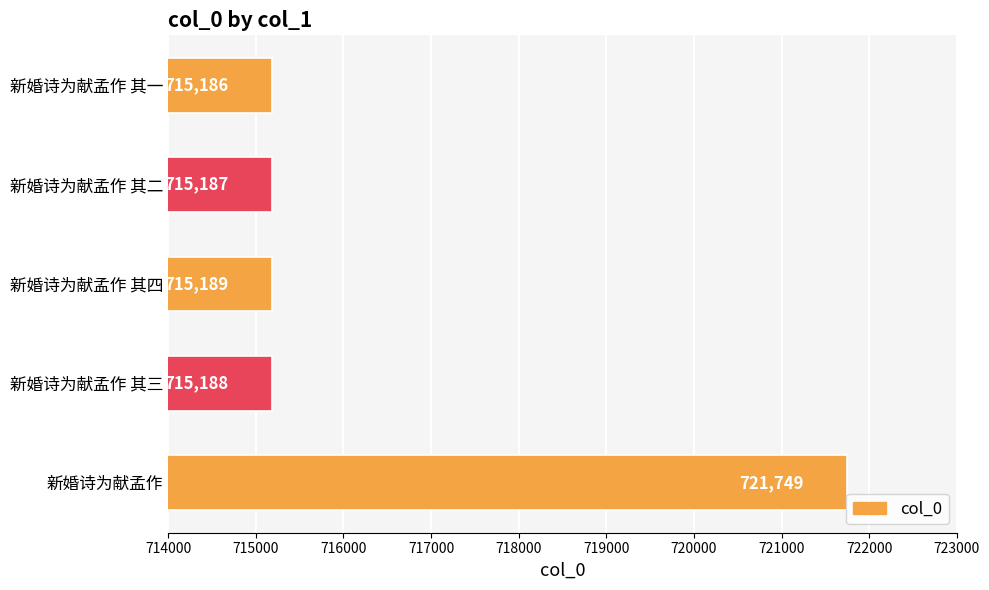

What is the difference between the maximum and minimum values?

6563